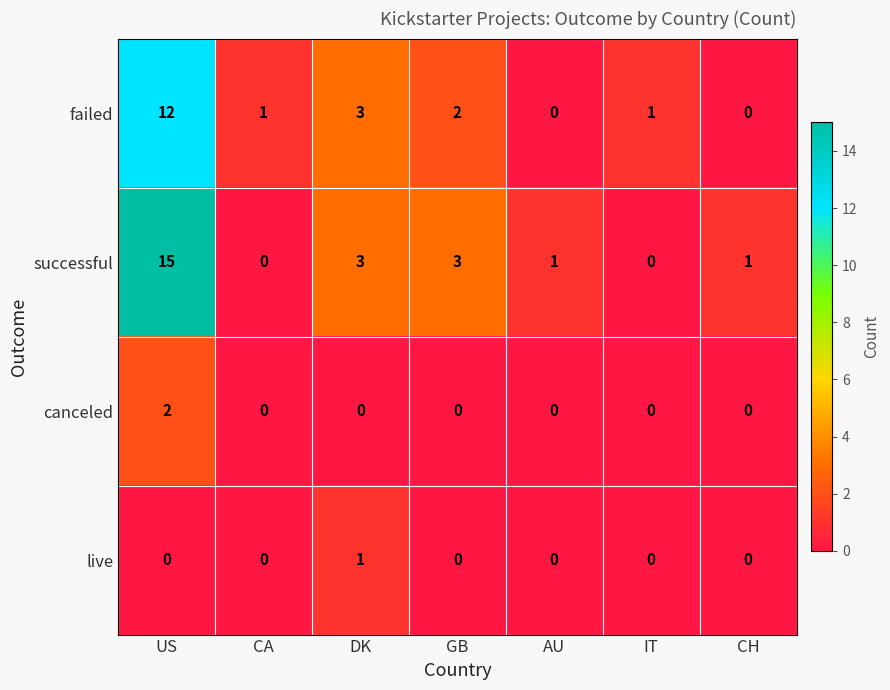

Reading right to left, list all the values displayed in this chart.

failed: CH=0	IT=1	AU=0	GB=2	DK=3	CA=1	US=12
successful: CH=1	IT=0	AU=1	GB=3	DK=3	CA=0	US=15
canceled: CH=0	IT=0	AU=0	GB=0	DK=0	CA=0	US=2
live: CH=0	IT=0	AU=0	GB=0	DK=1	CA=0	US=0